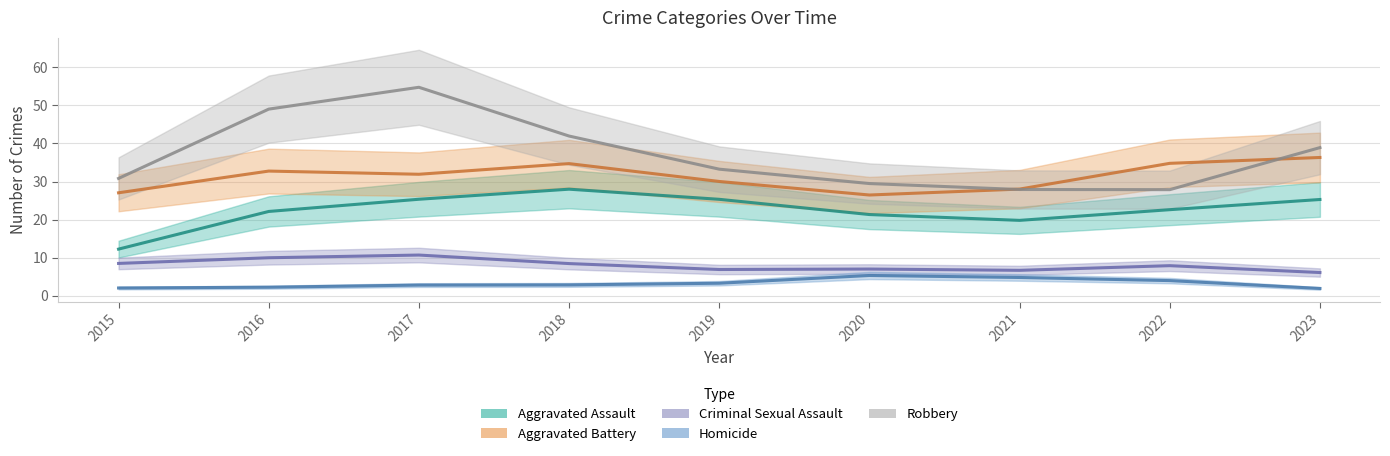

At which category does Aggravated Battery reach its first local peak?

2016